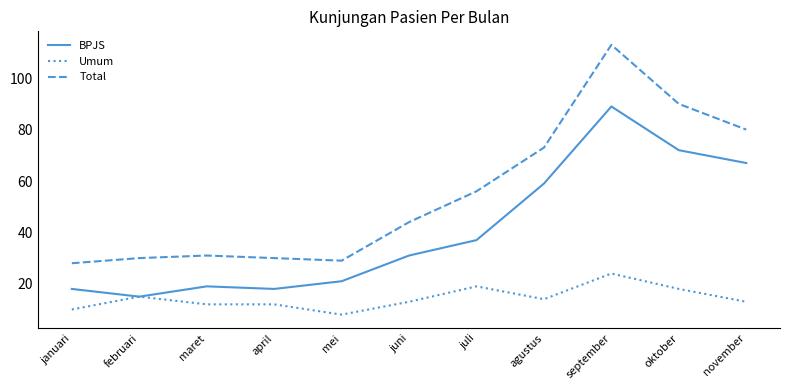

Reading left to right, extract all data points from this chart.

BPJS: januari=18	februari=15	maret=19	april=18	mei=21	juni=31	juli=37	agustus=59	september=89	oktober=72	november=67
Umum: januari=10	februari=15	maret=12	april=12	mei=8	juni=13	juli=19	agustus=14	september=24	oktober=18	november=13
Total: januari=28	februari=30	maret=31	april=30	mei=29	juni=44	juli=56	agustus=73	september=113	oktober=90	november=80